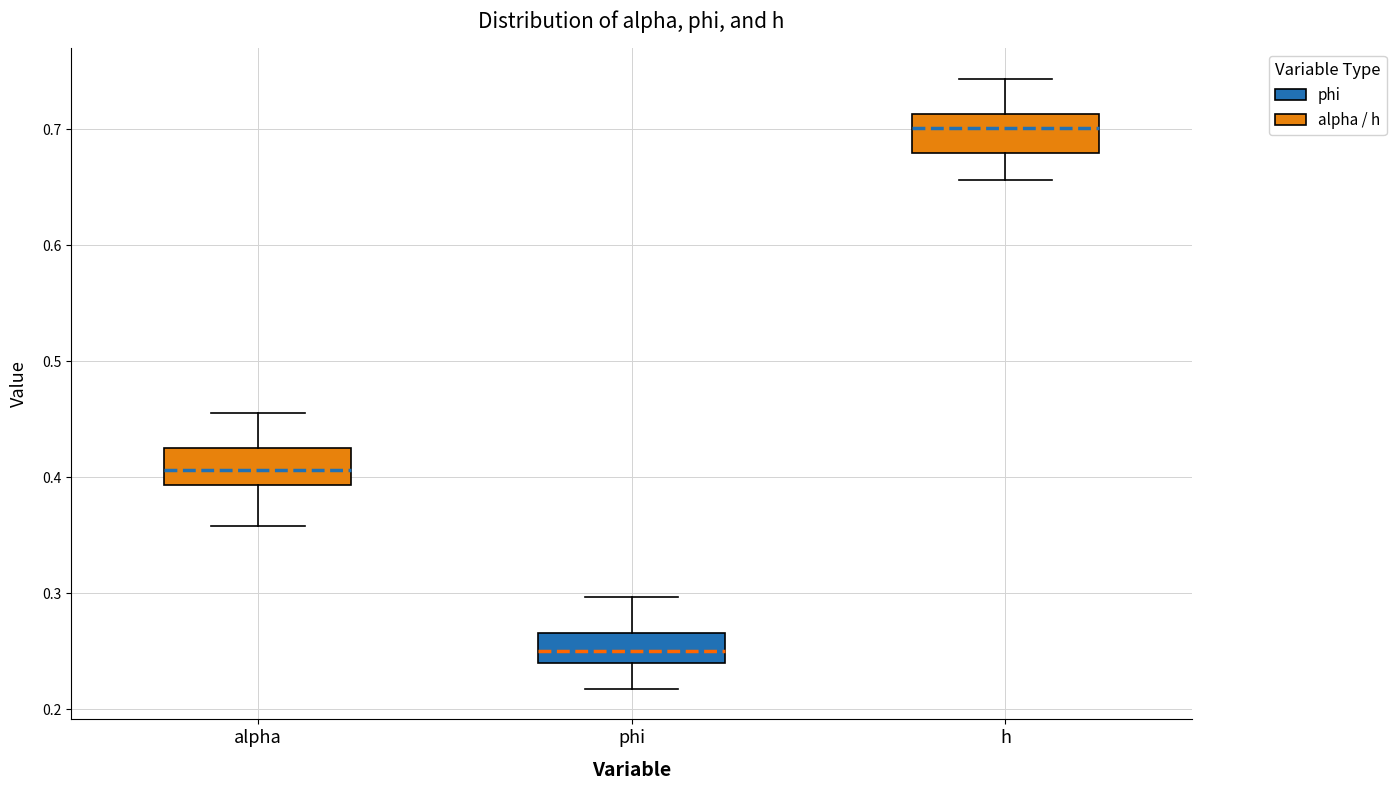

Where is the upper edge of the box for h on the y-axis? The values are not printed on the chart, so give them approximately, as read against the axis.

0.71